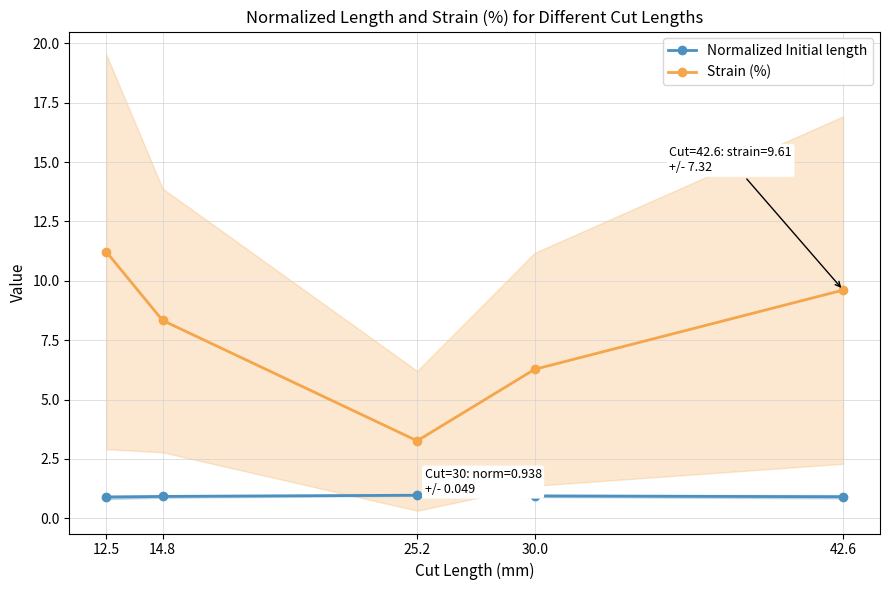

What is the value of the Normalized Initial length point at the 4th from the left?

0.9